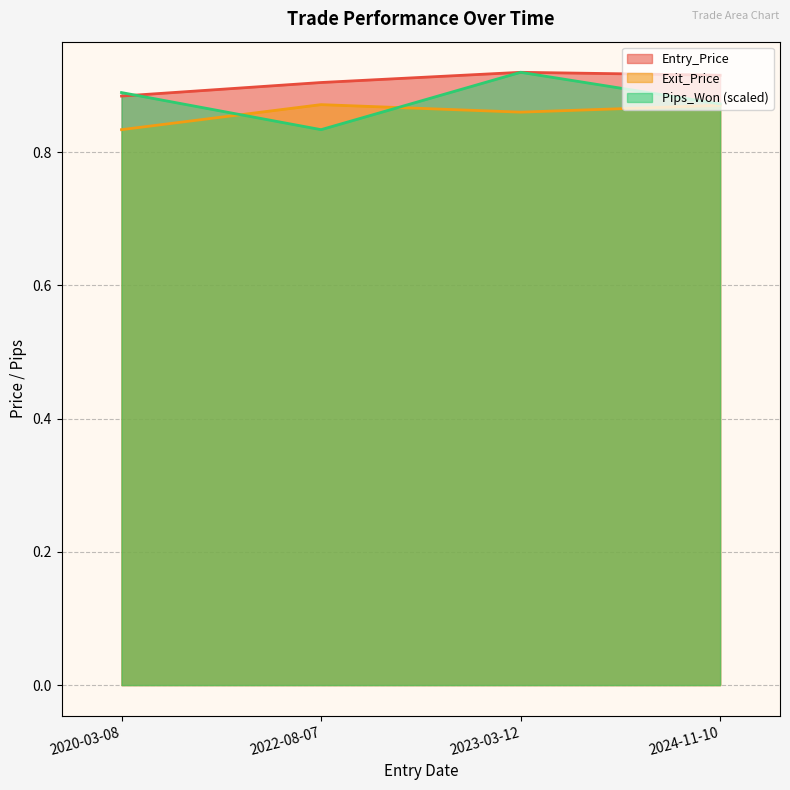

What are all the series names shown in the legend?

Entry_Price, Exit_Price, Pips_Won (scaled)